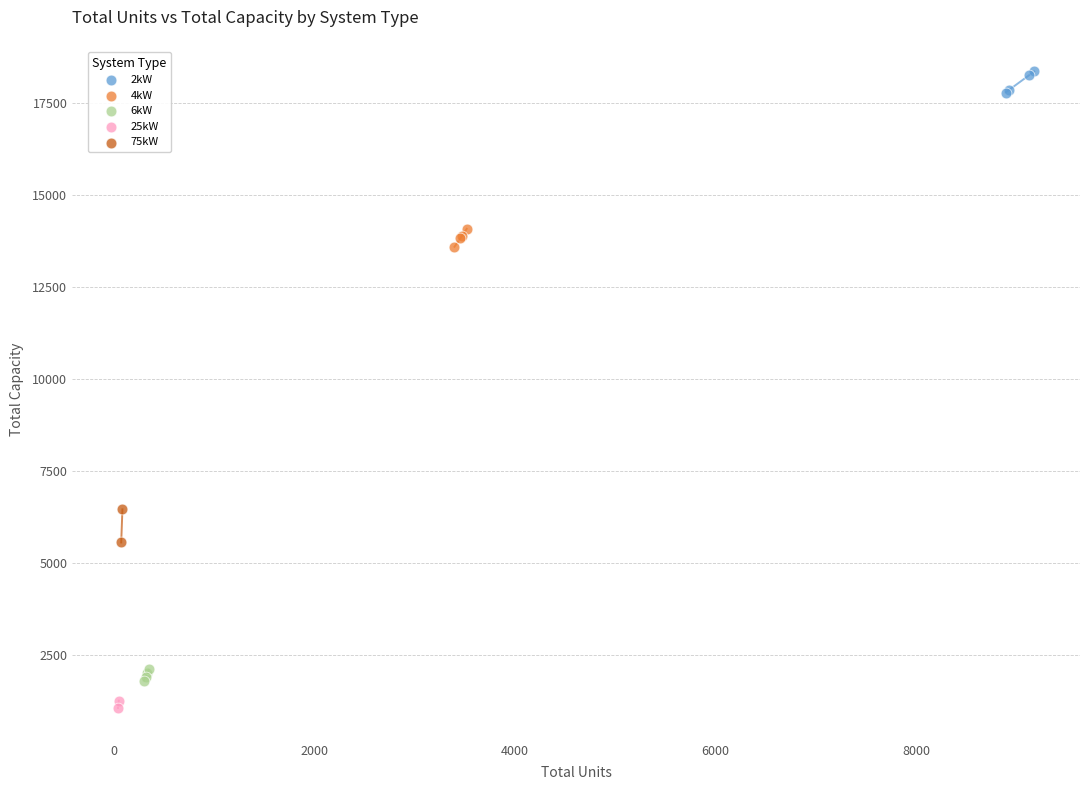

What are all the series names shown in the legend?

2kW, 4kW, 6kW, 25kW, 75kW